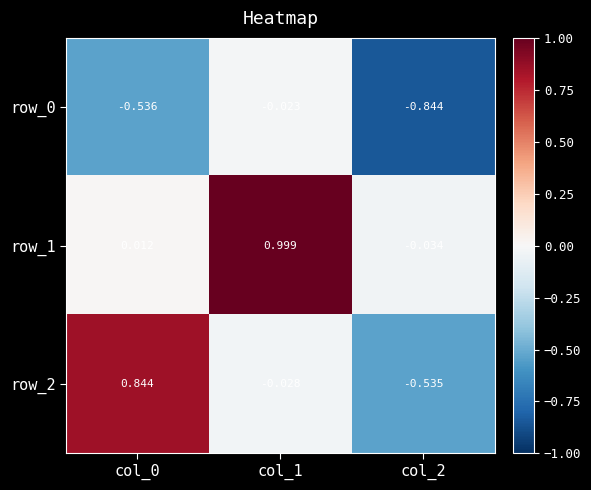

How many values in row_2 are above zero?

1